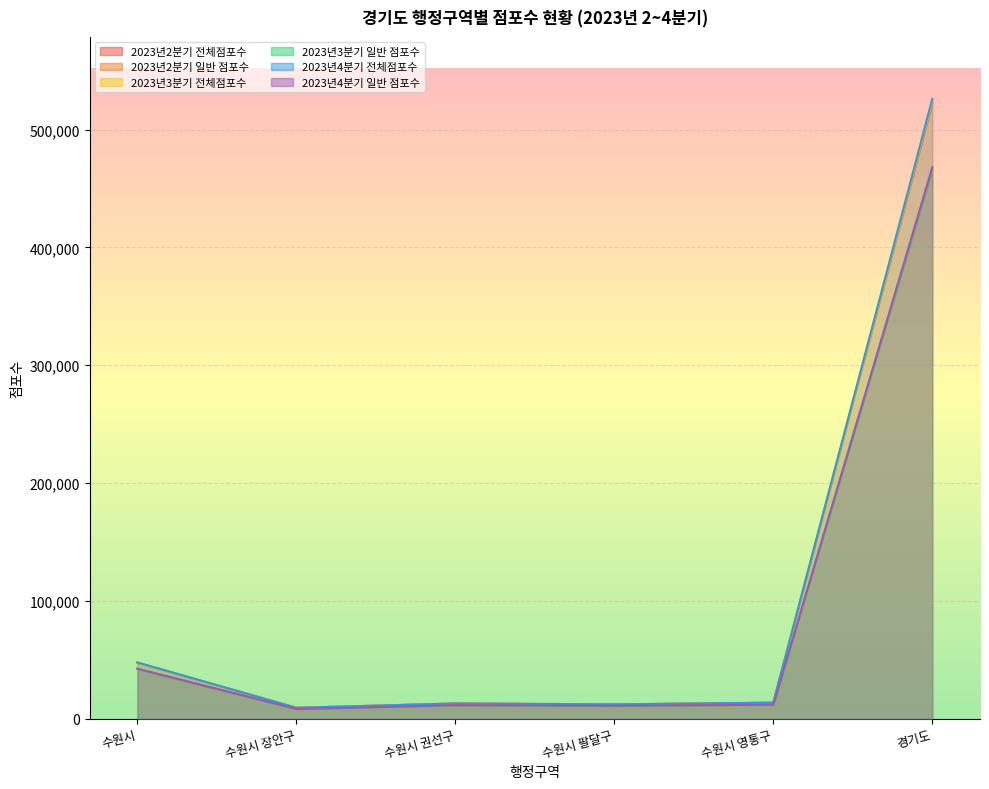

Rank the series by their maximum value, from highest to lowest.

2023년4분기 전체점포수, 2023년3분기 전체점포수, 2023년2분기 전체점포수, 2023년4분기 일반 점포수, 2023년3분기 일반 점포수, 2023년2분기 일반 점포수